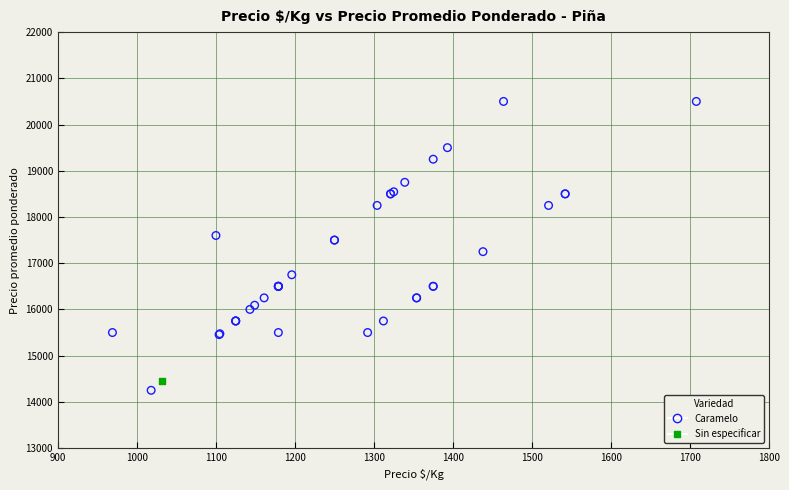

What are all the series names shown in the legend?

Caramelo, Sin especificar